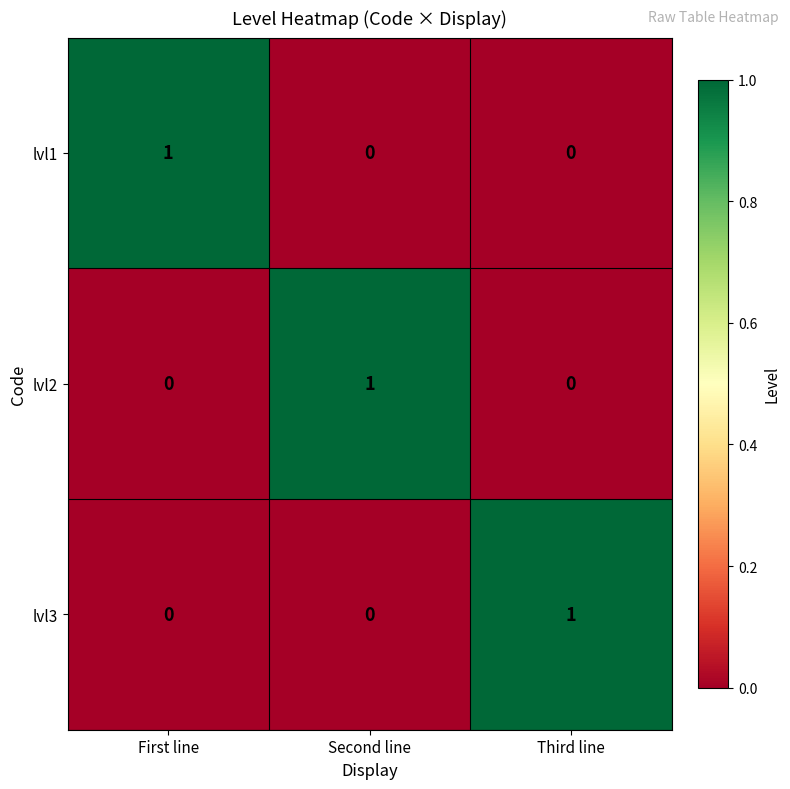

How many categories are shown in the chart?

3